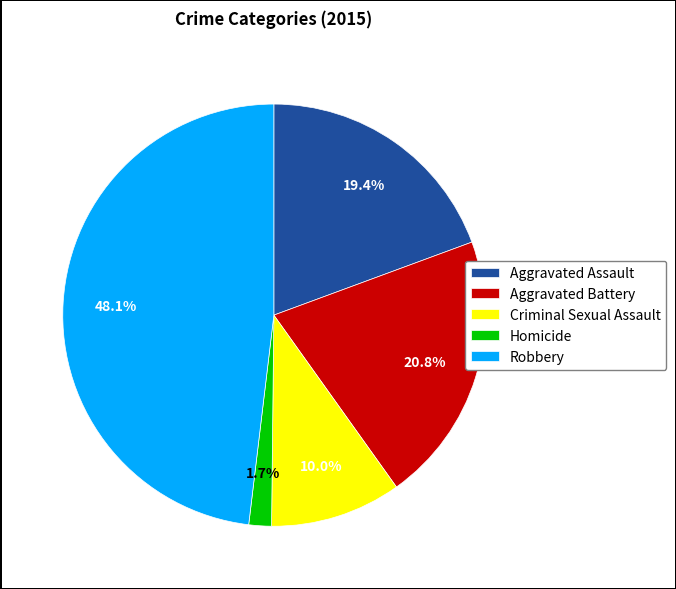

Between Aggravated Battery and Robbery, which is larger?

Robbery